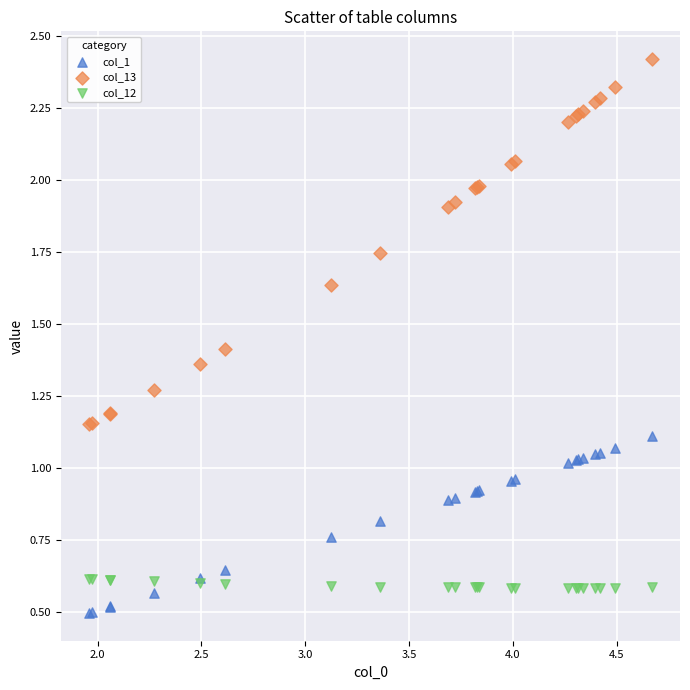

Which series contains the highest Y value?

col_13